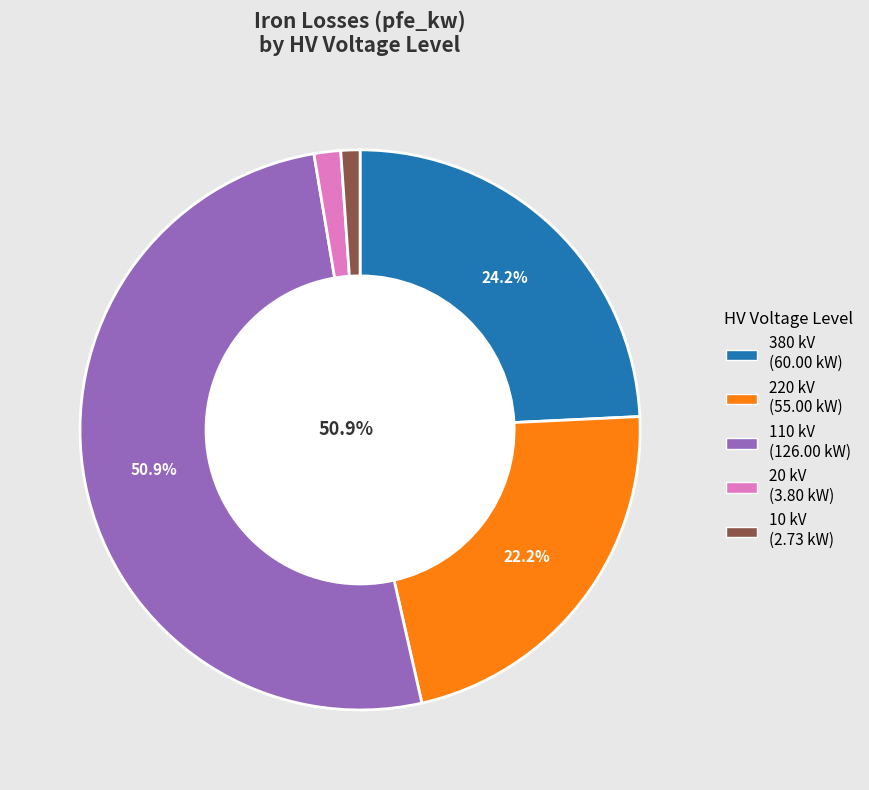

Is there a majority slice in this chart?

Yes